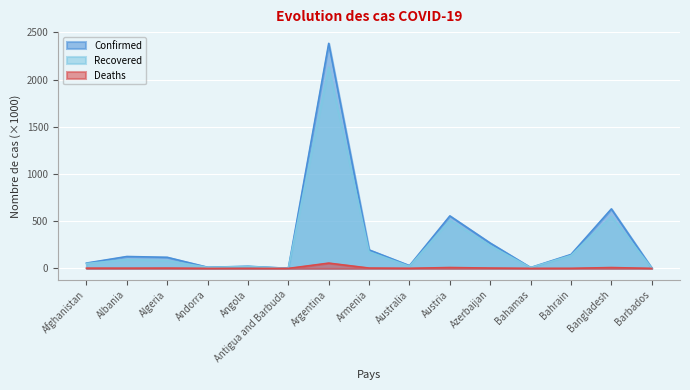

Between Austria and Bangladesh, which is larger?

Bangladesh